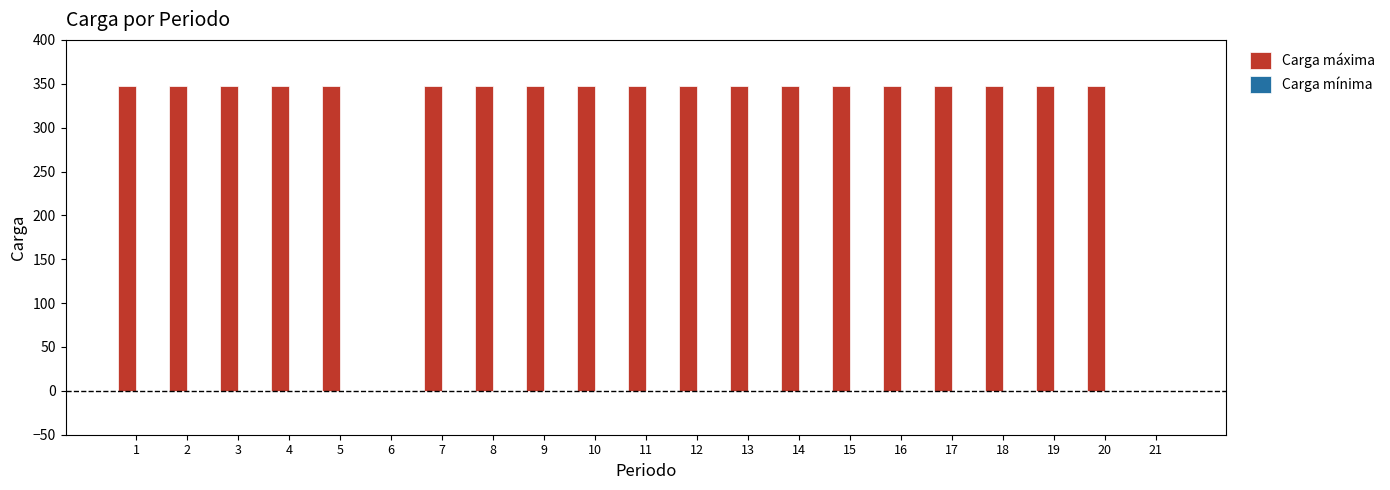

Is it true that the value at 12 is 180?

False